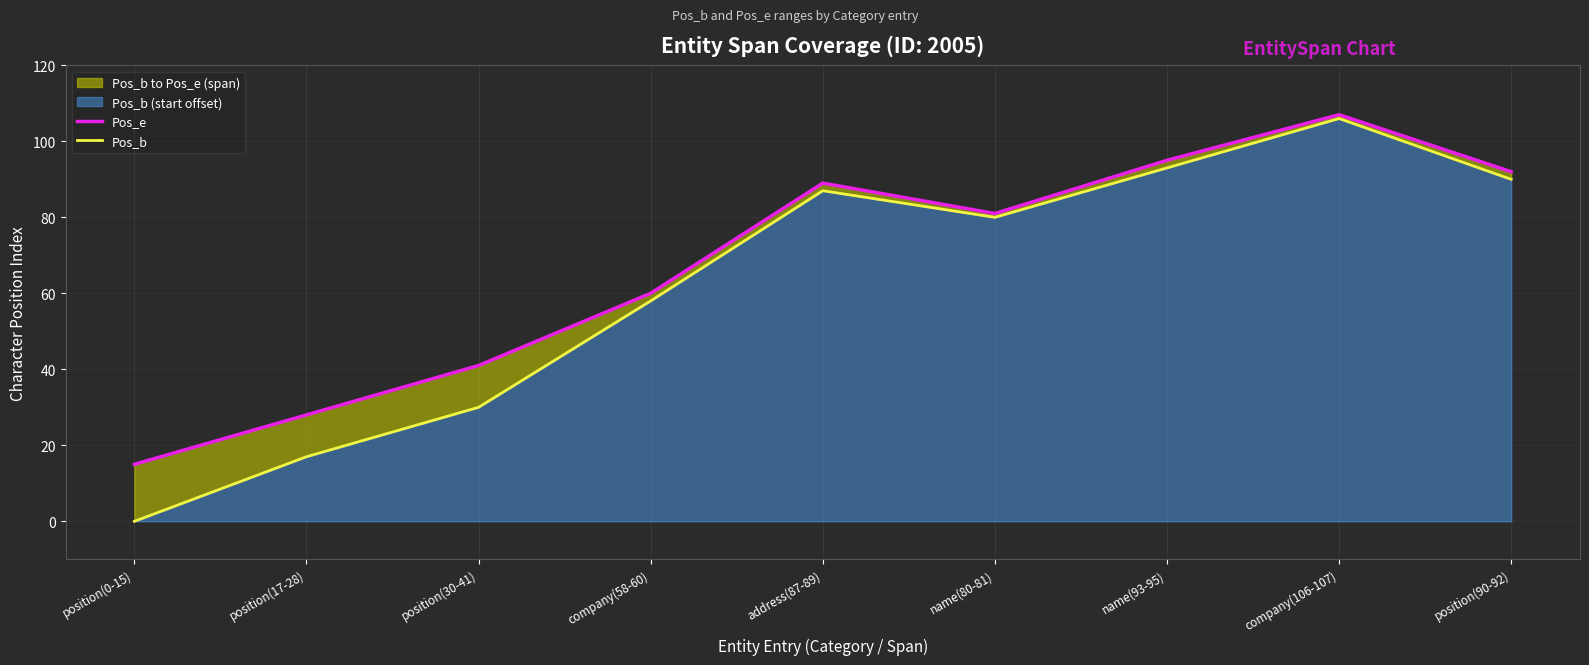

True or false: Pos_b has a value of 25 at company(58-60).

False